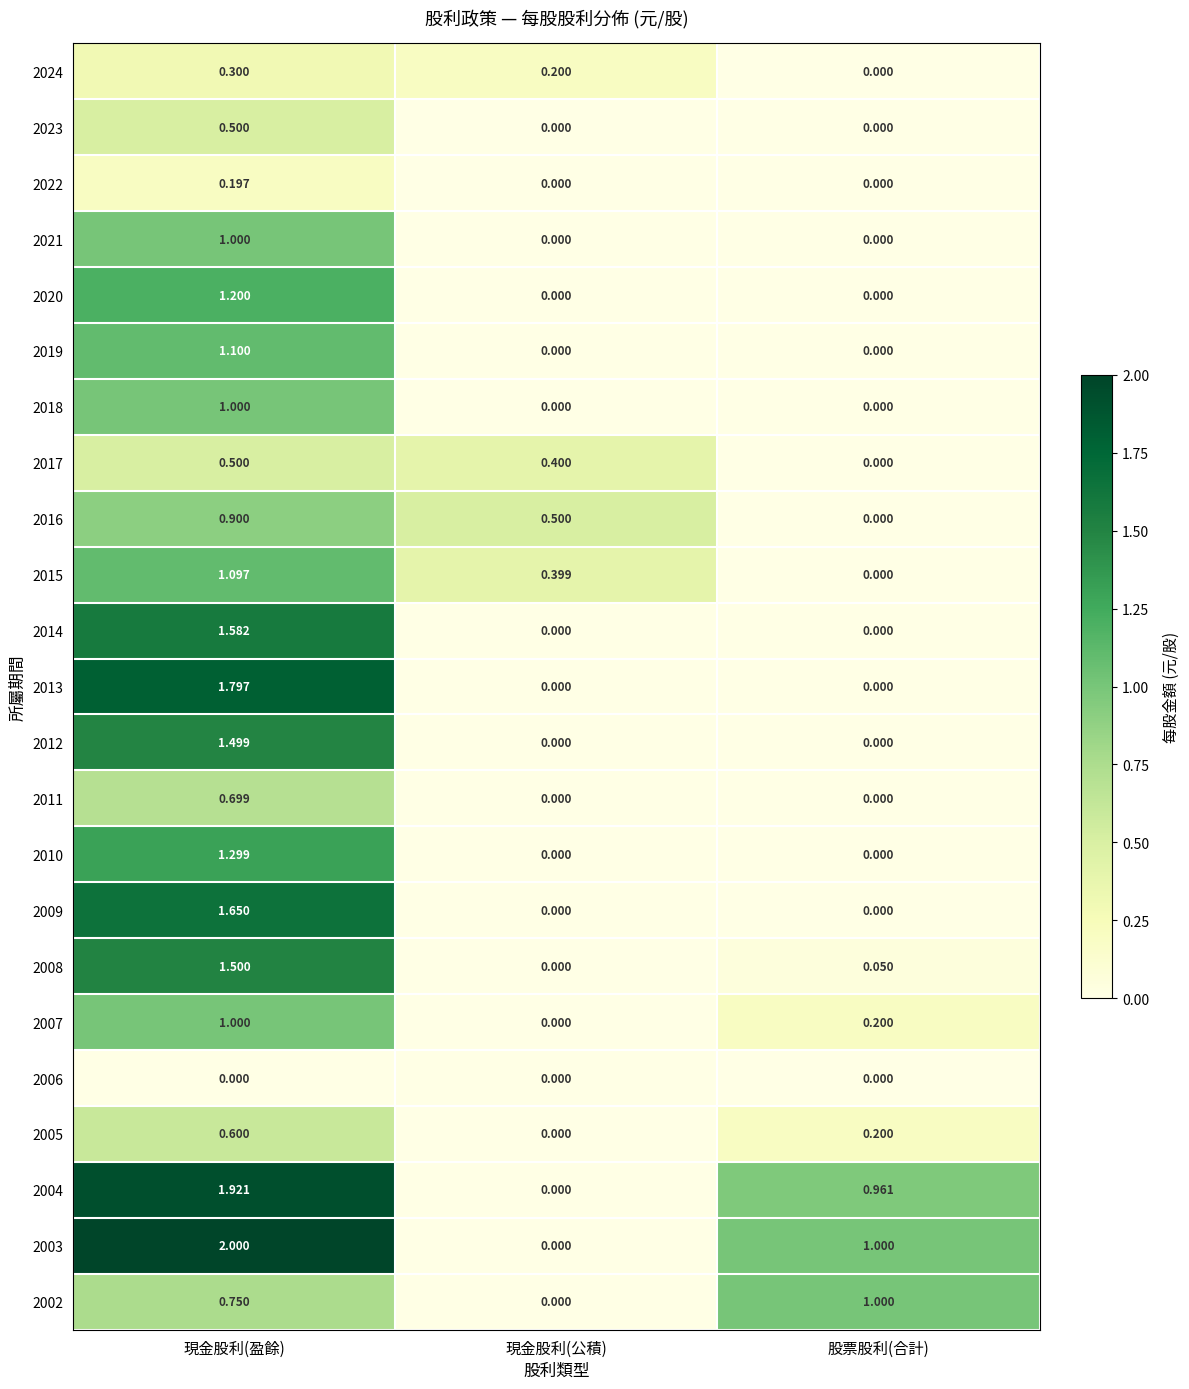

At which label is 2016 closest to 0?

股票股利(合計)